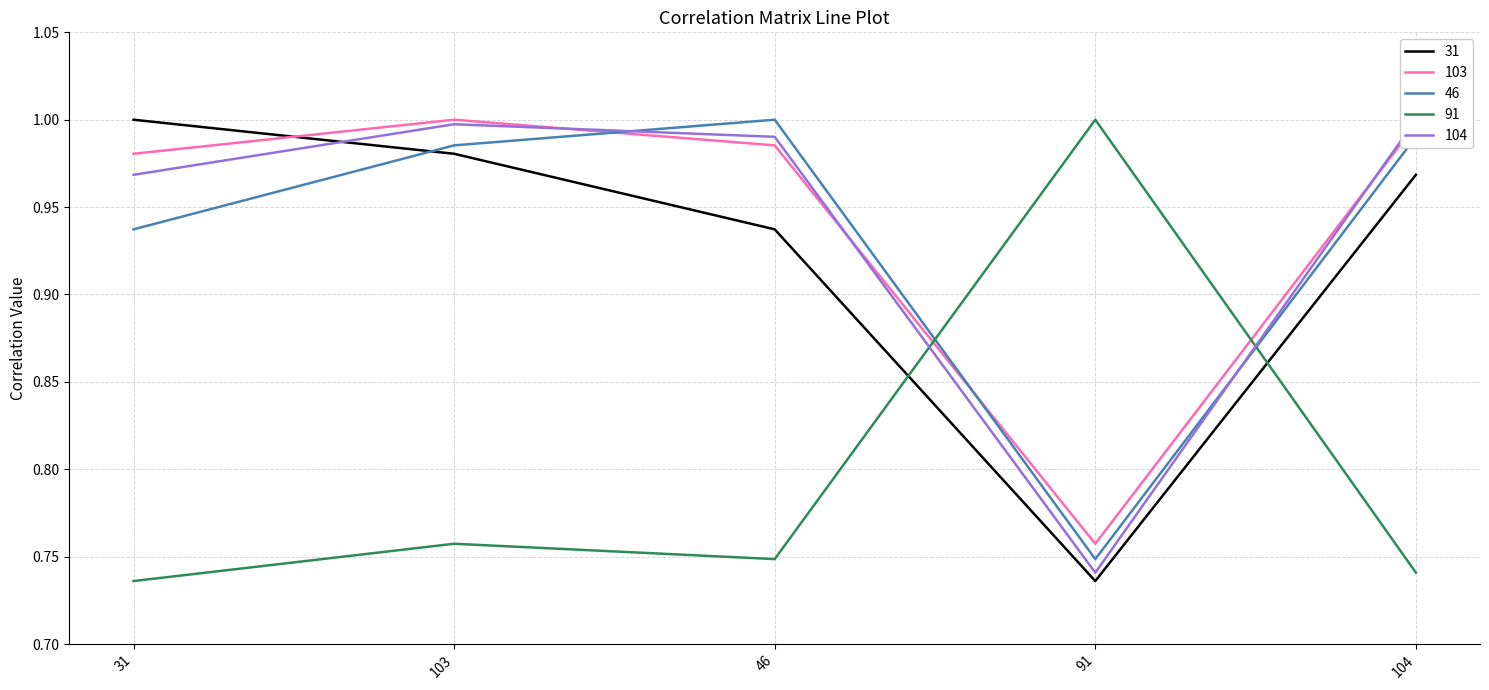

Which category has the lowest value in the 104 series?

91